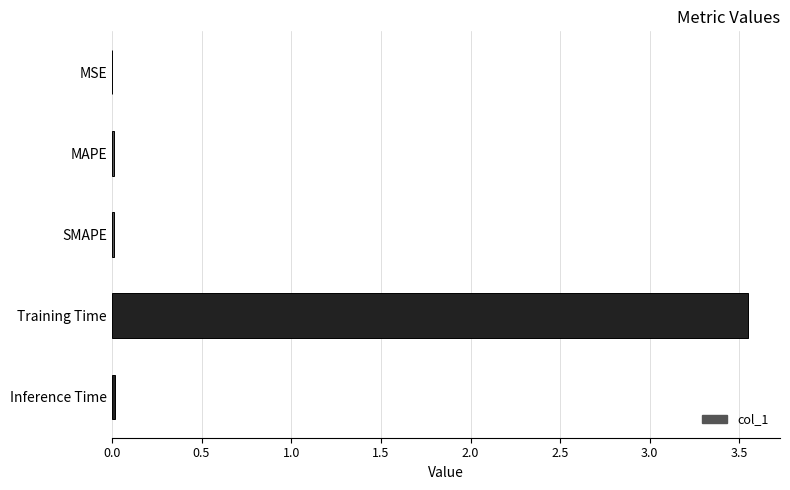

The chart shows a value of 0.0 at SMAPE. True or false?

True